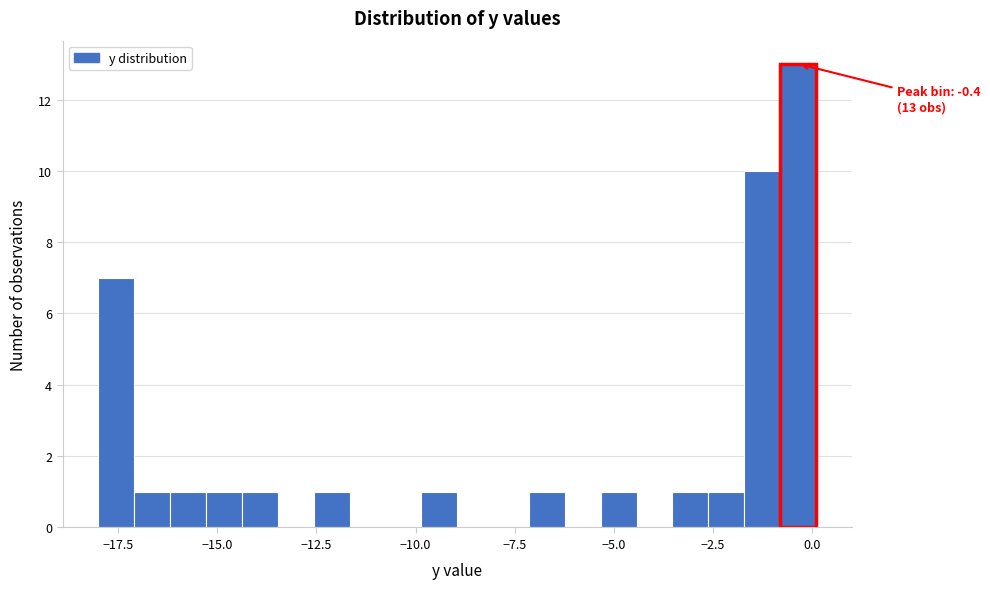

Read against the x-axis, roughly where is the centre of the tallest bar?

-0.5